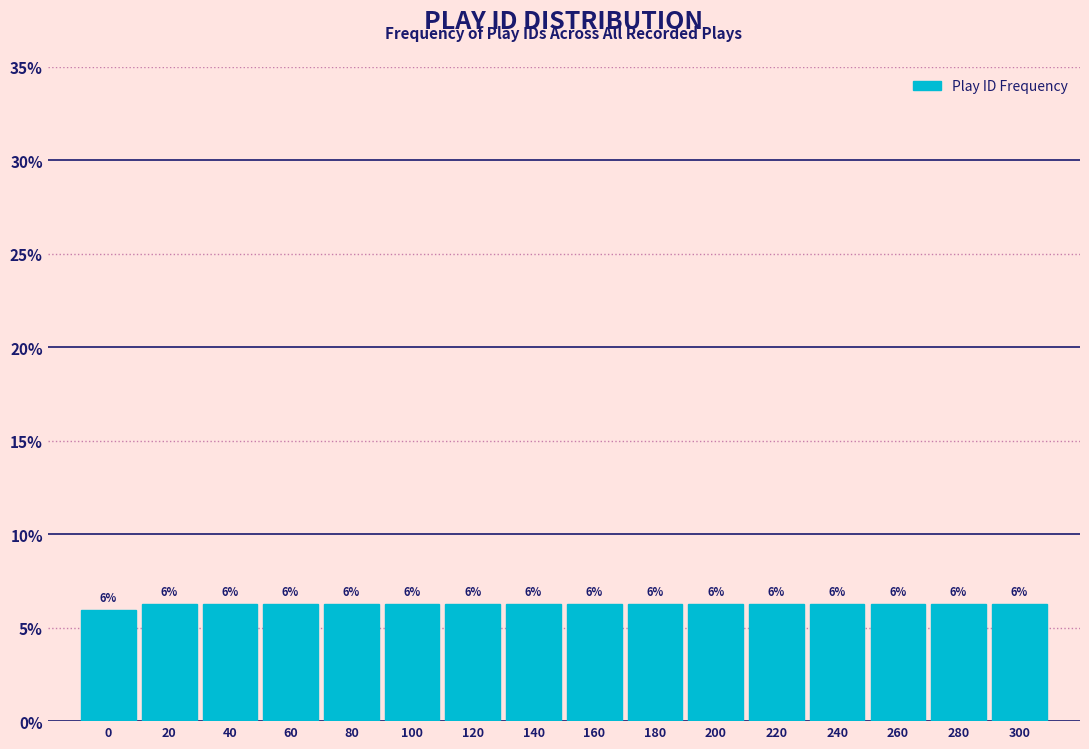

Where does the data first go above 6?

20